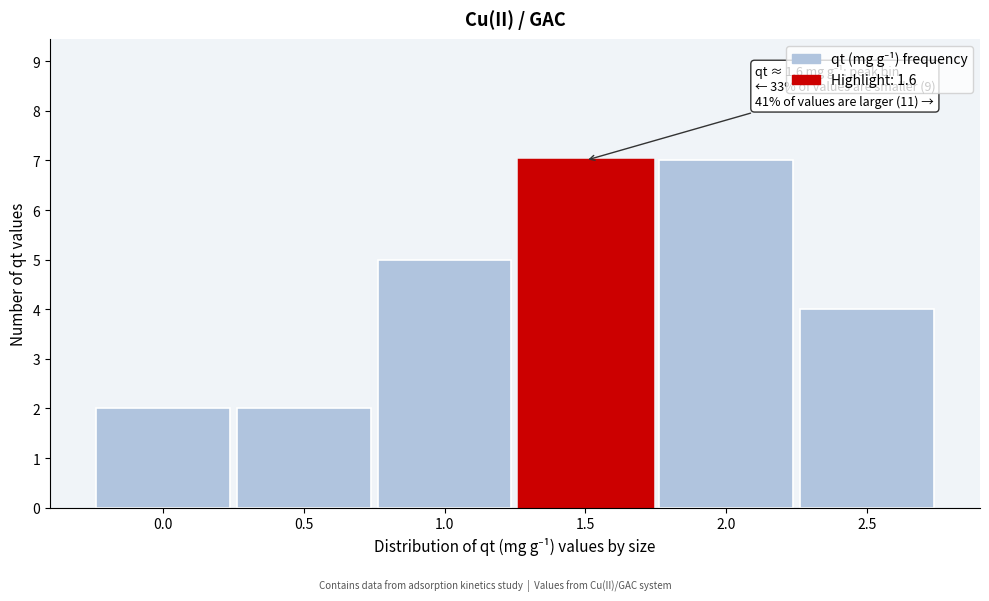

Reading left to right, list all the values displayed in this chart.

0.0=2	0.5=2	1.0=5	1.5=7	2.0=7	2.5=4